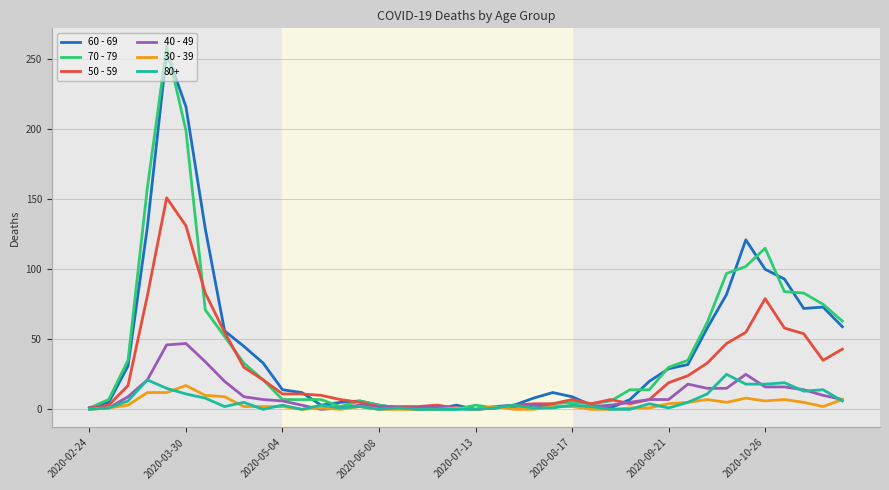

Which series has the widest spread of values?

70 - 79